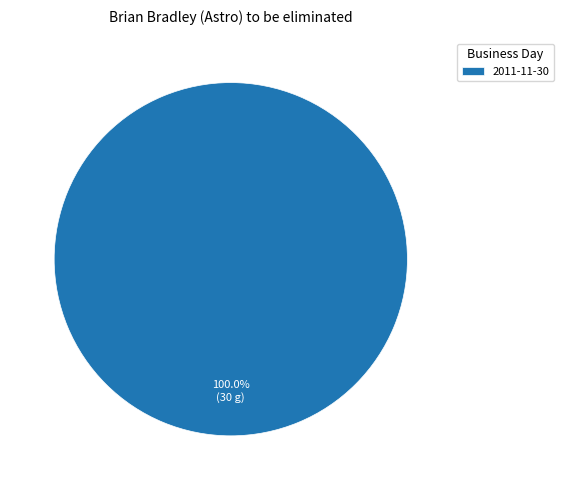

Which category accounts for the majority?

2011-11-30